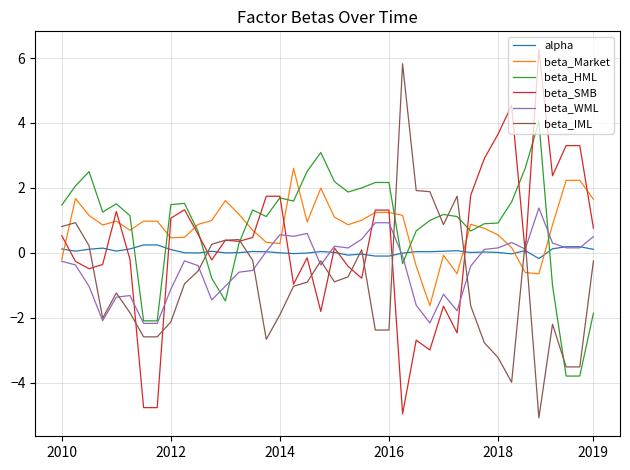

How many times do beta_IML and beta_Market cross each other?

5